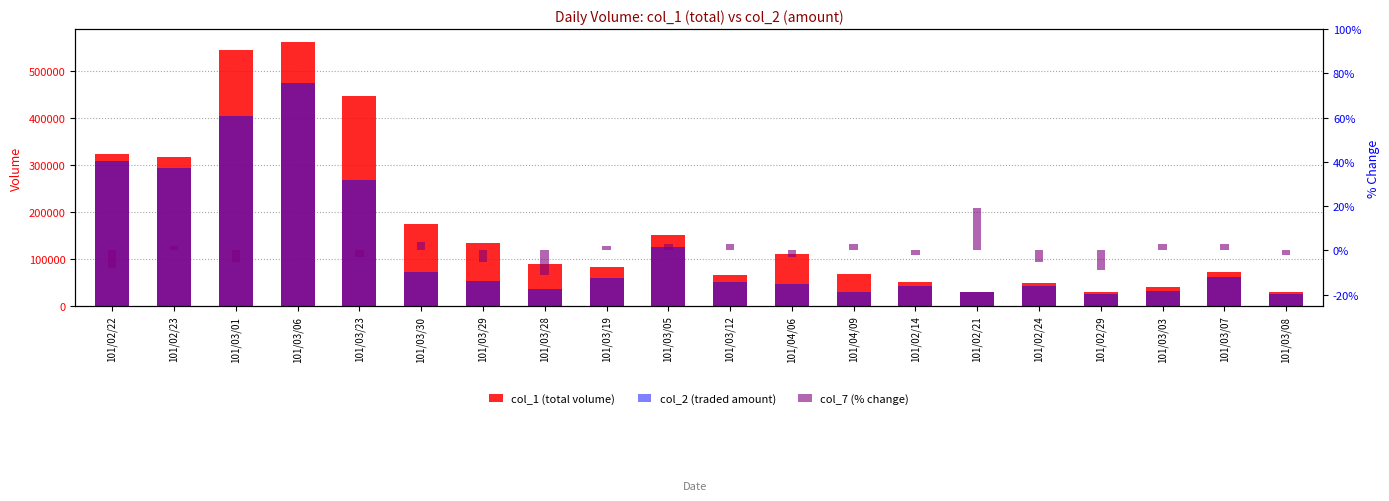

Reading right to left, extract all data points from this chart.

col_1 (total volume): 30000	72000	39000	30000	48000	30000	50000	68000	110000	65000	150000	83000	89000	133000	174000	446000	560000	543000	316000	323000
col_2 (traded amount): 25200	61380	31000	24300	42680	29500	43000	29250	45500	51360	124500	59040	36430	52360	70890	267600	472670	402420	292850	307090
col_7 (% change): -2	3	3	-9	-5	19	-2	3	-3	3	3	2	-11	-5	4	-3	0	-5	2	-8